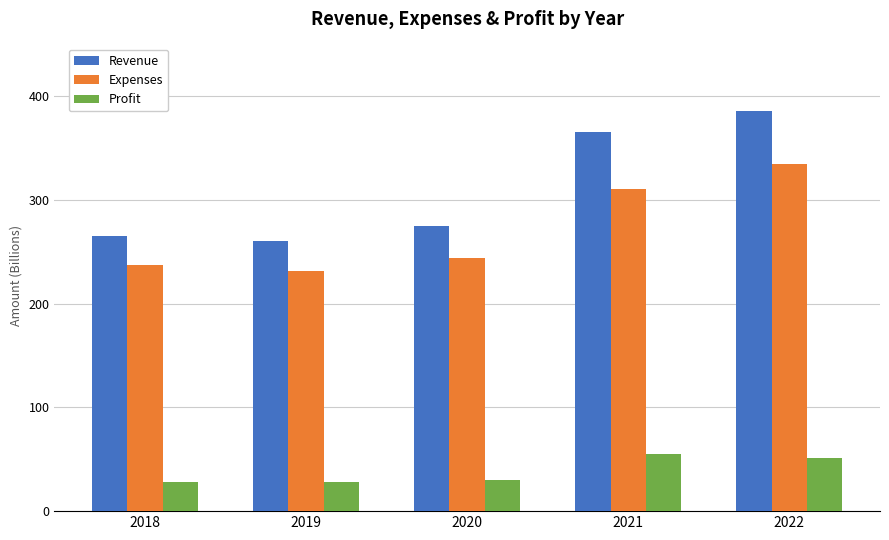

How many bars are there in total?

15